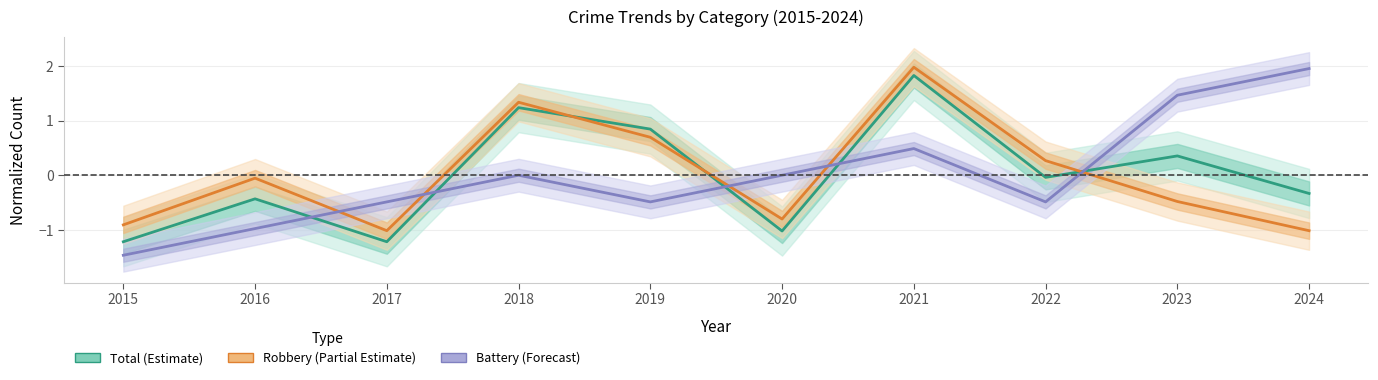

What is the difference between the Aggravated Battery (Forecast) values at 2022 and 2016?

0.5